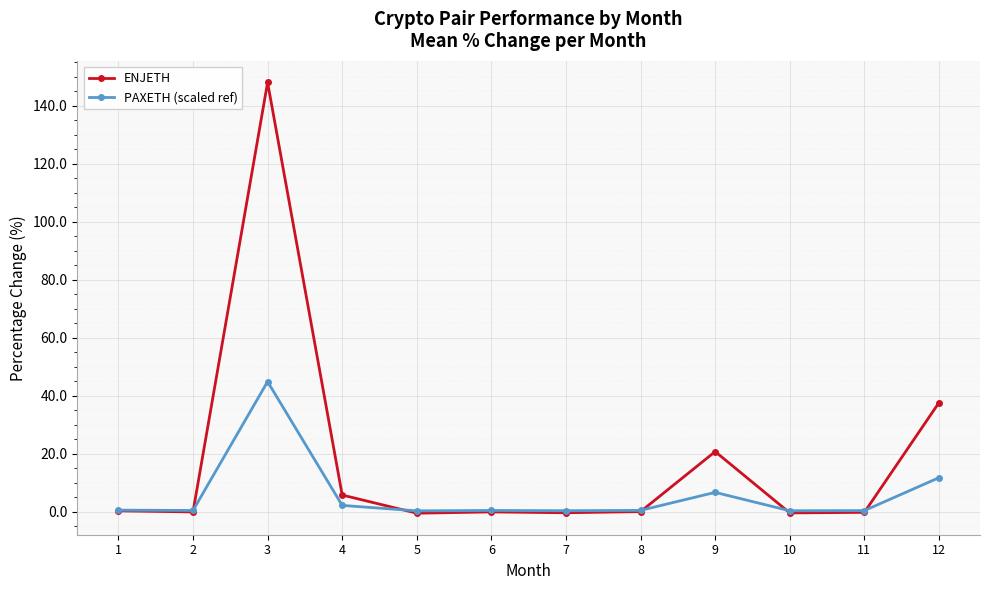

The ENJETH series shows 20.8 at 9. True or false?

True